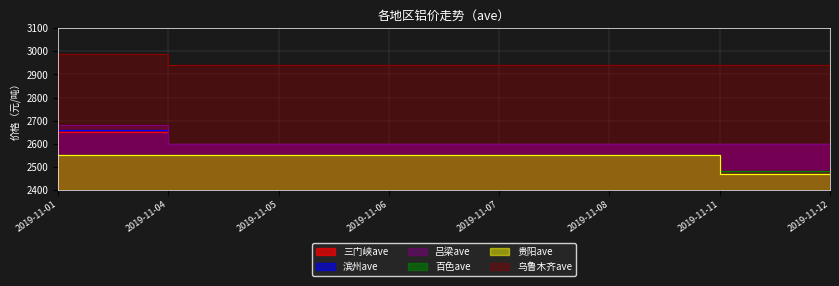

What is the smallest value displayed?

2470